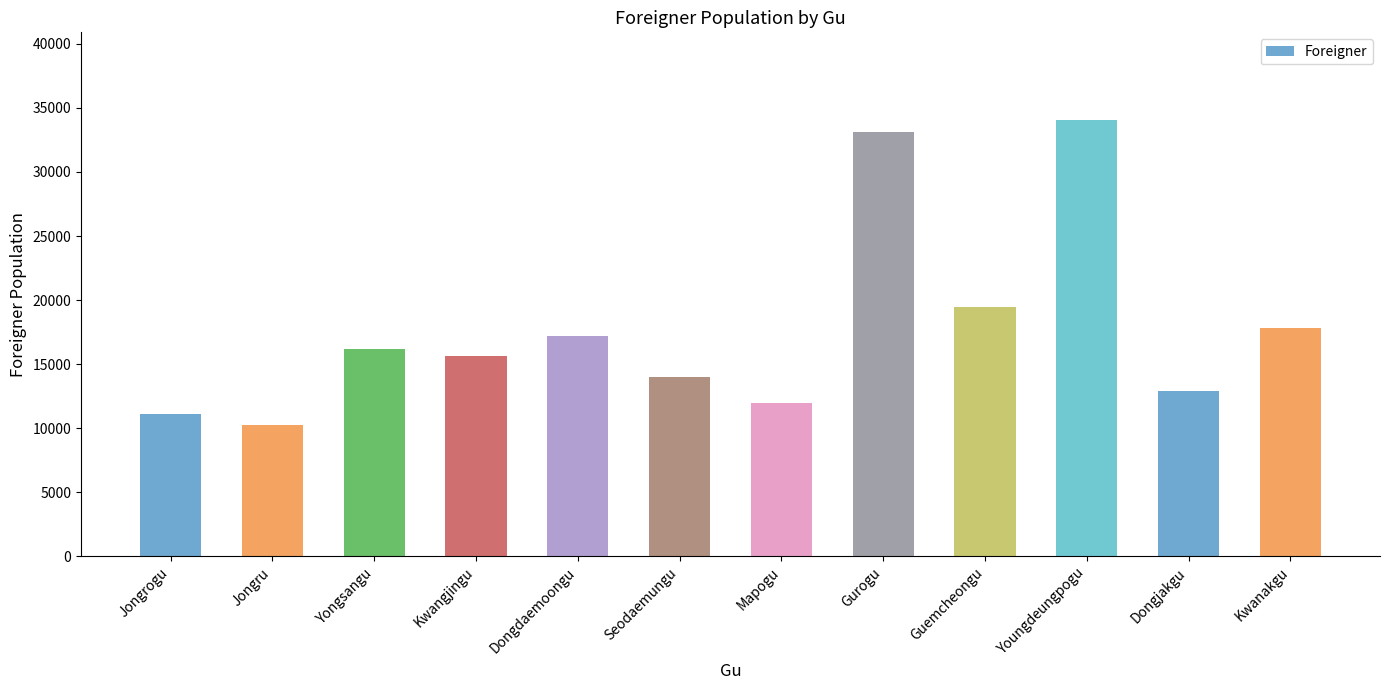

What is the minimum value shown in the chart?

10254